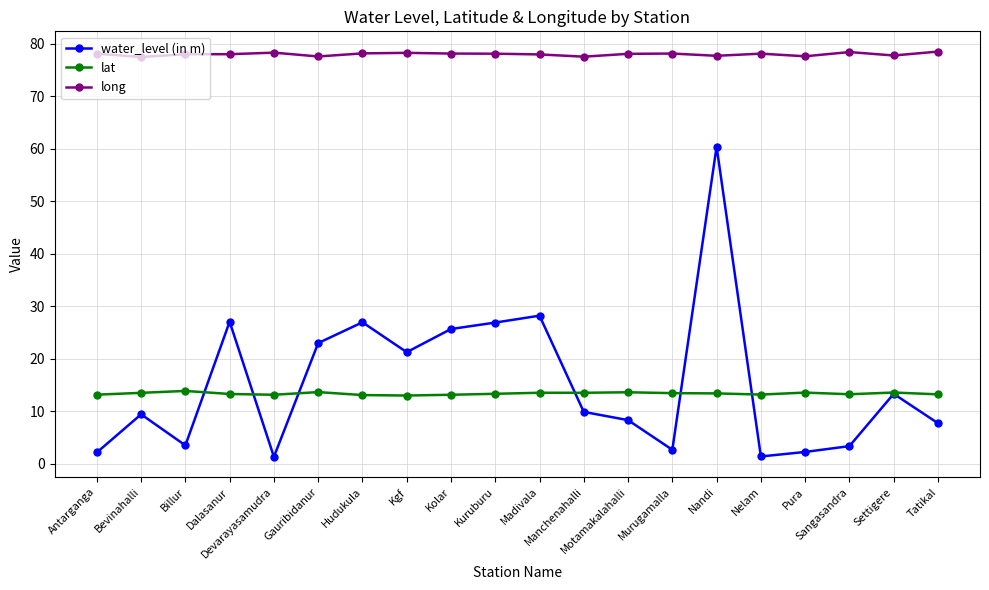

What is the difference between the maximum and minimum values in the long series?

1.0